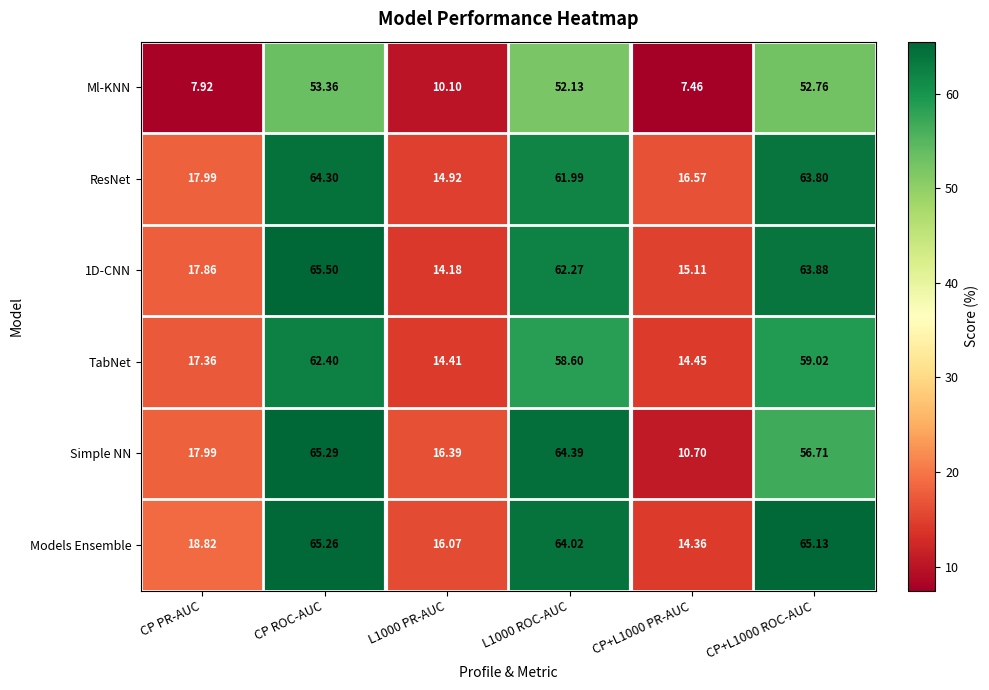

At which label does ResNet first exceed 61?

CP ROC-AUC